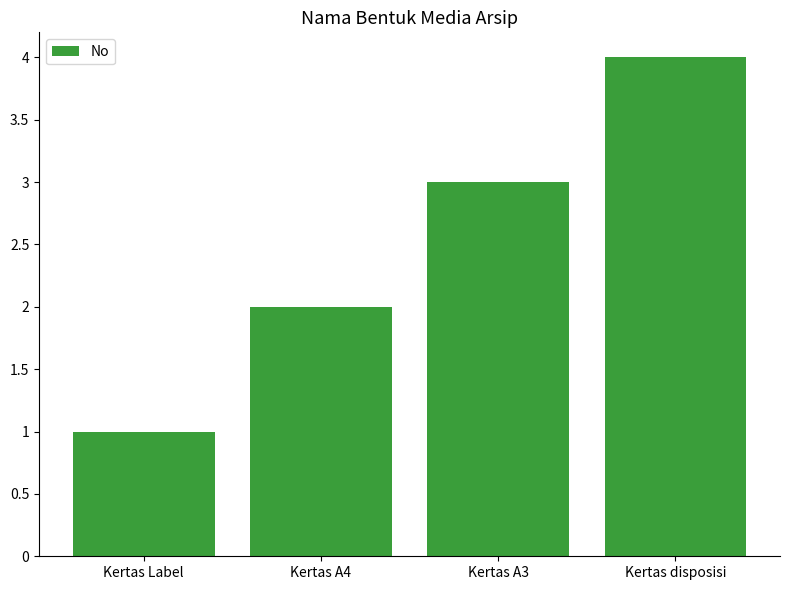

What is the sum of all values?

10